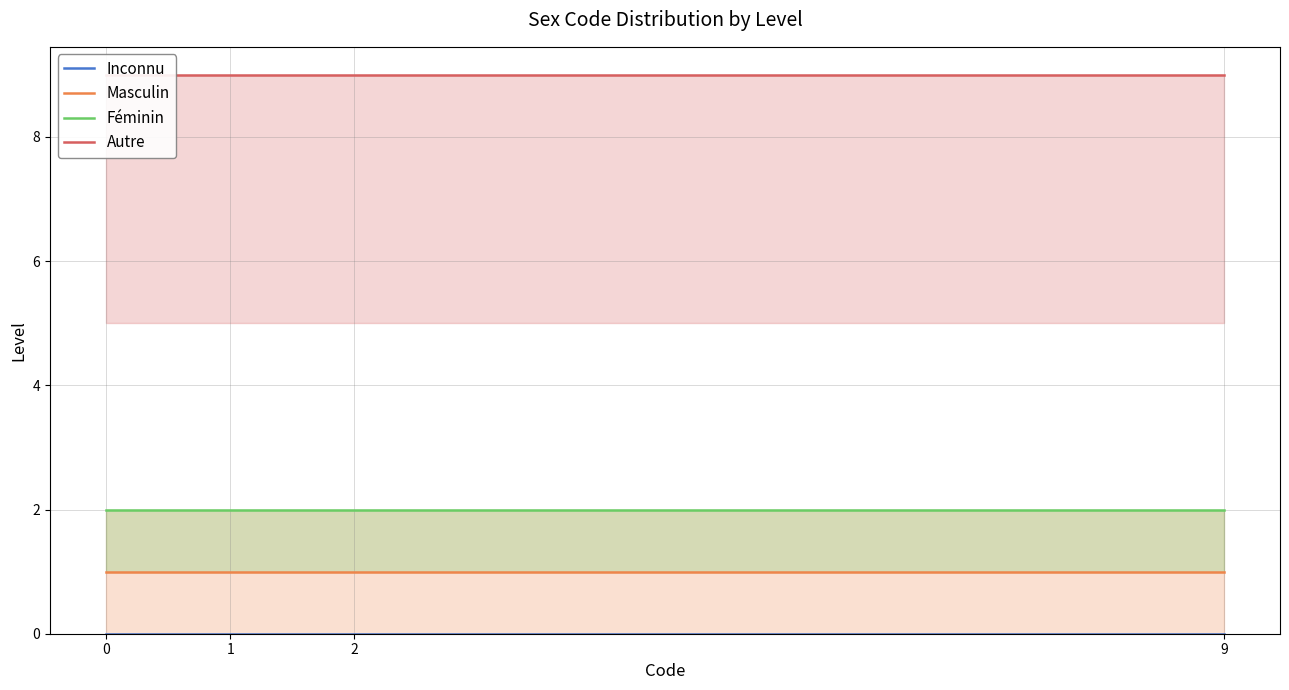

Count the number of data series in this chart.

4